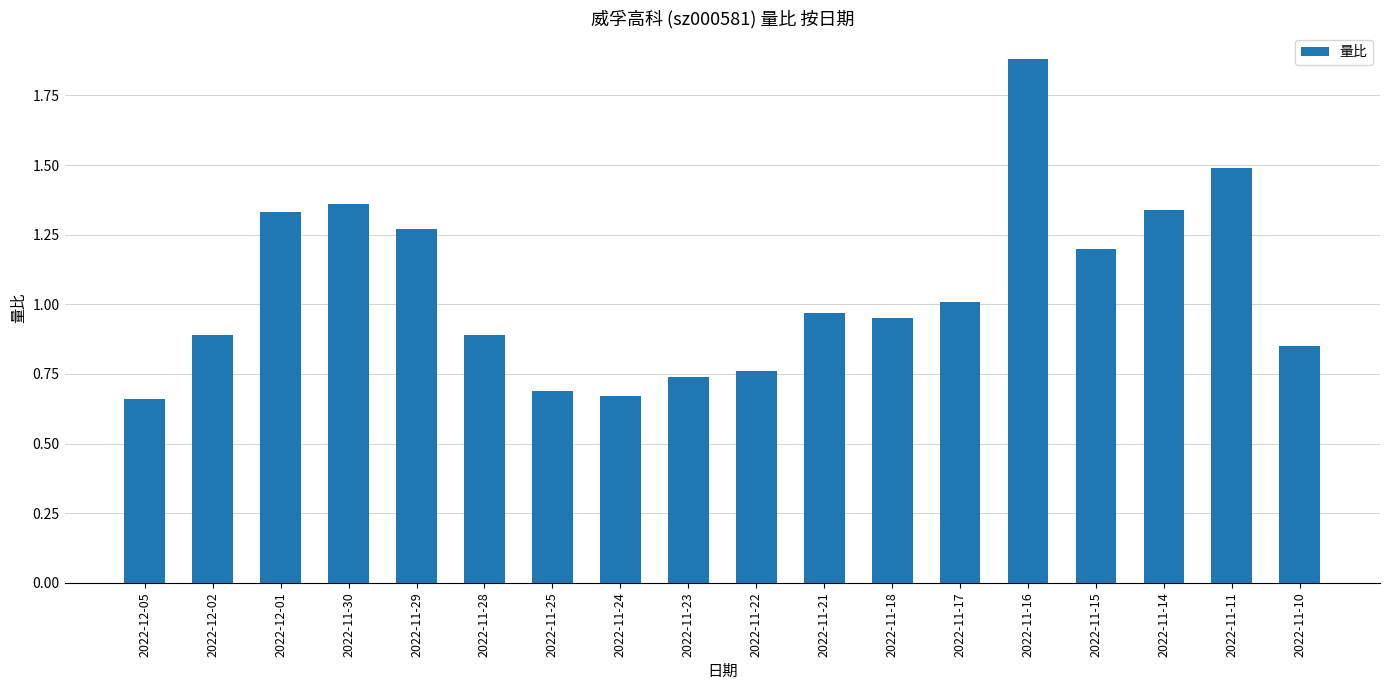

What is the change in value from 2022-11-28 to 2022-11-11?

+0.6